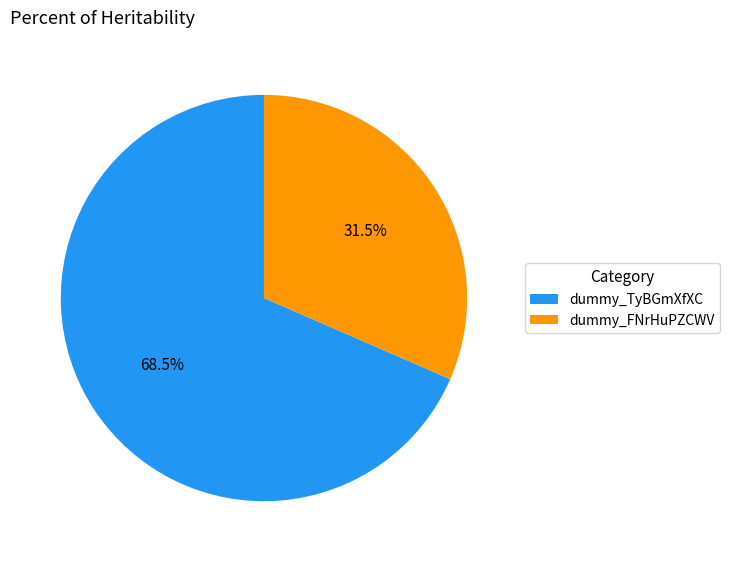

Which slice is the largest?

dummy_TyBGmXfXC